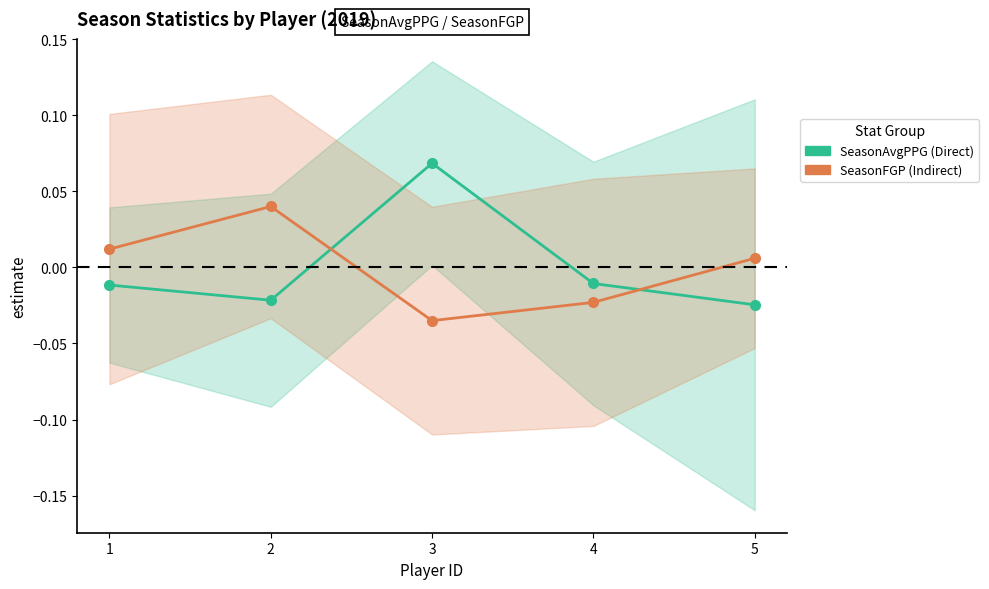

At how many categories does at least one series exceed 0?

4